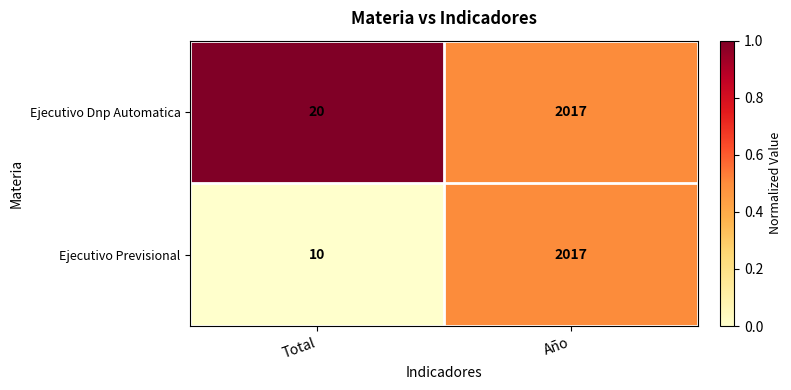

What value does the Ejecutivo Previsional series have at Año, to the nearest 10?

2020